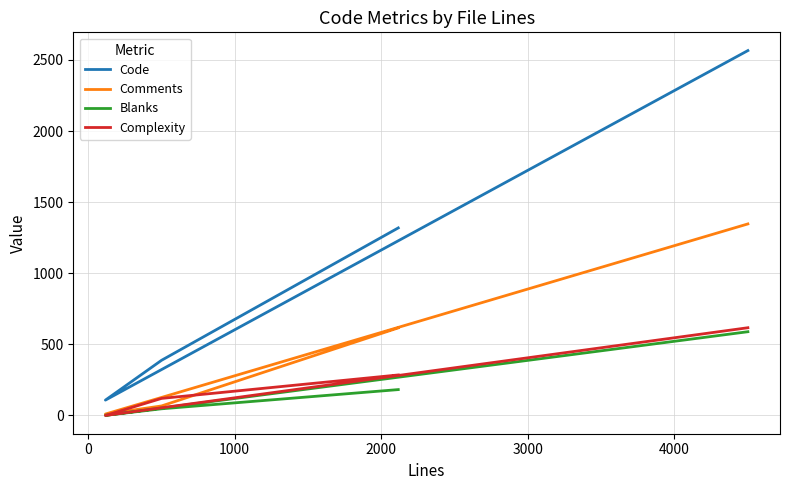

True or false: Code and Comments intersect in this chart.

False